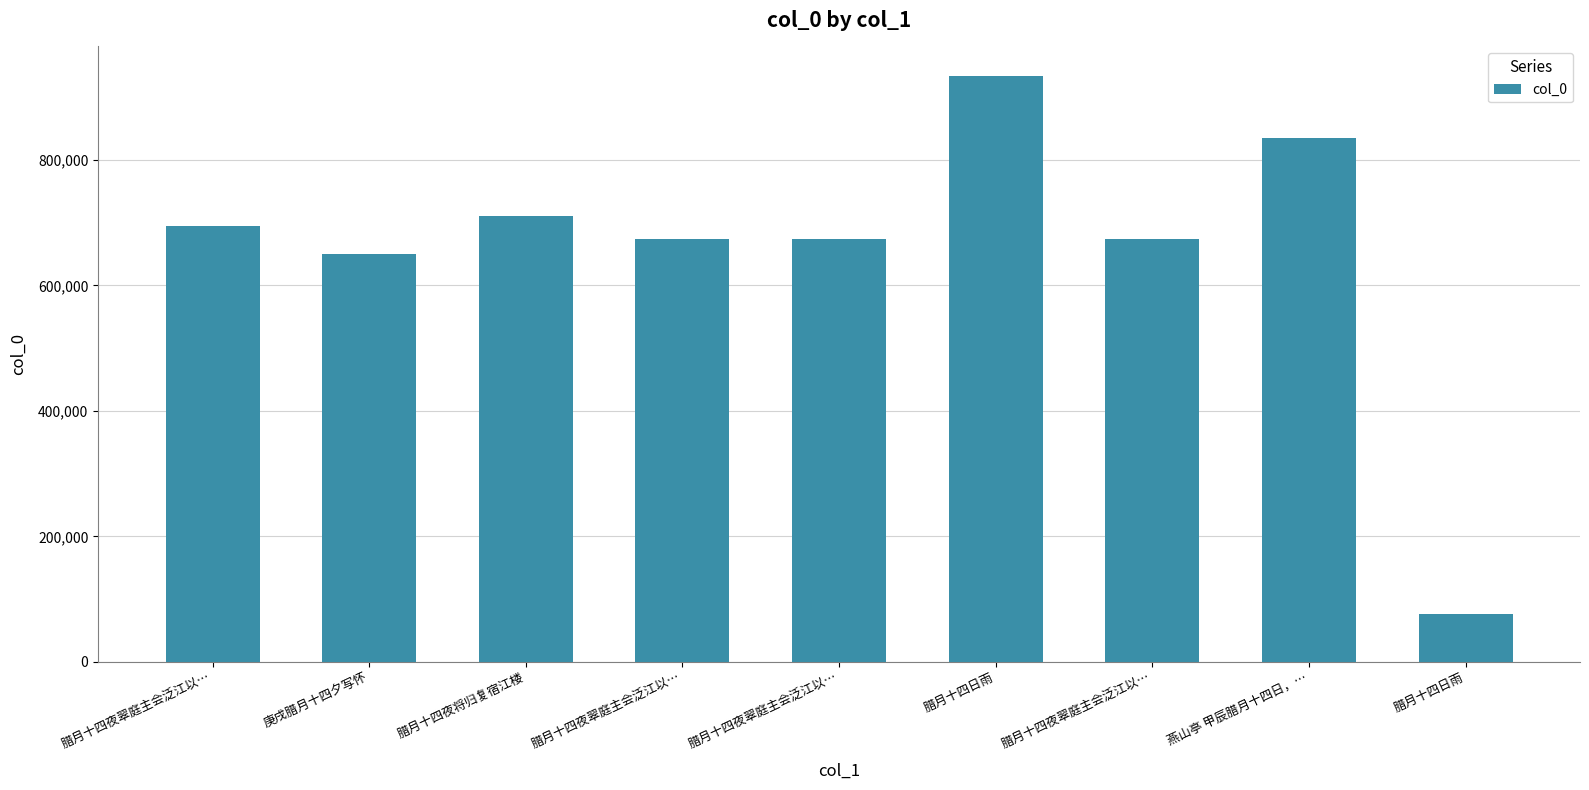

Where is the data nearest to the value 505555?

庚戌腊月十四夕写怀